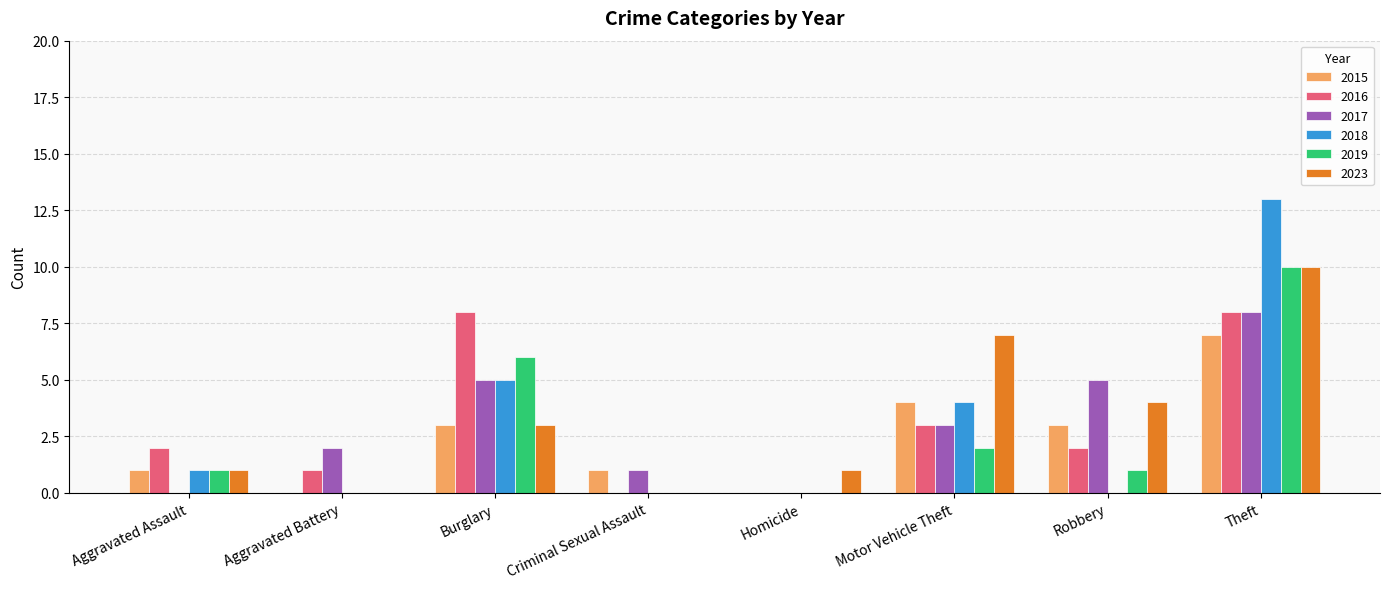

The 2019 series shows 6 at Burglary. True or false?

True